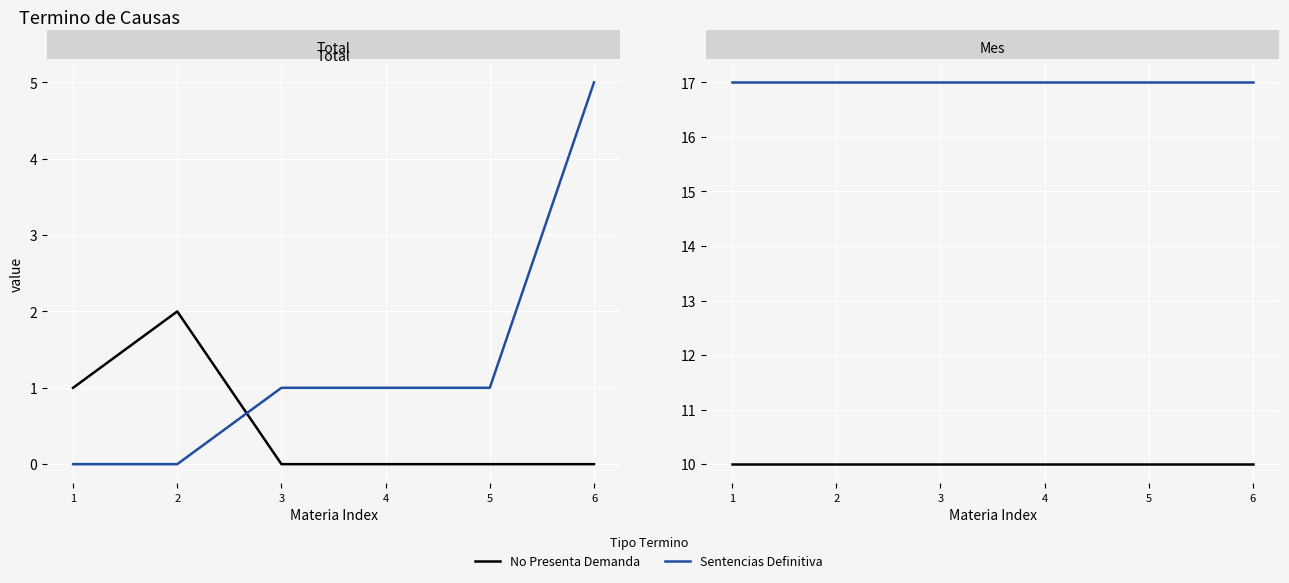

True or false: No Presenta Demanda has more than 0 interior local peaks.

False